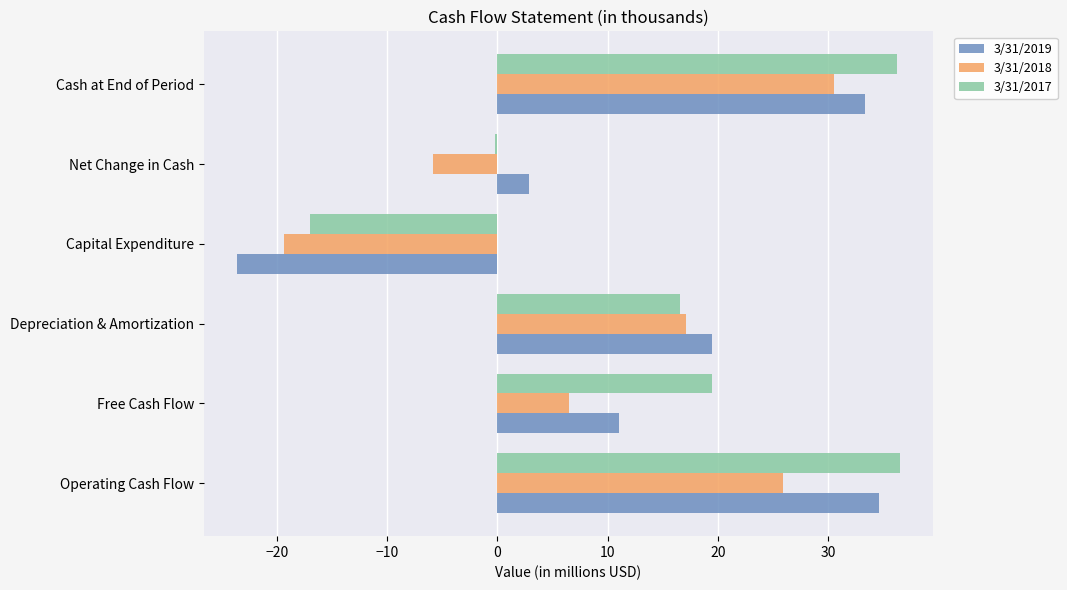

What is the lowest value of the 3/31/2017 series?

-17.0